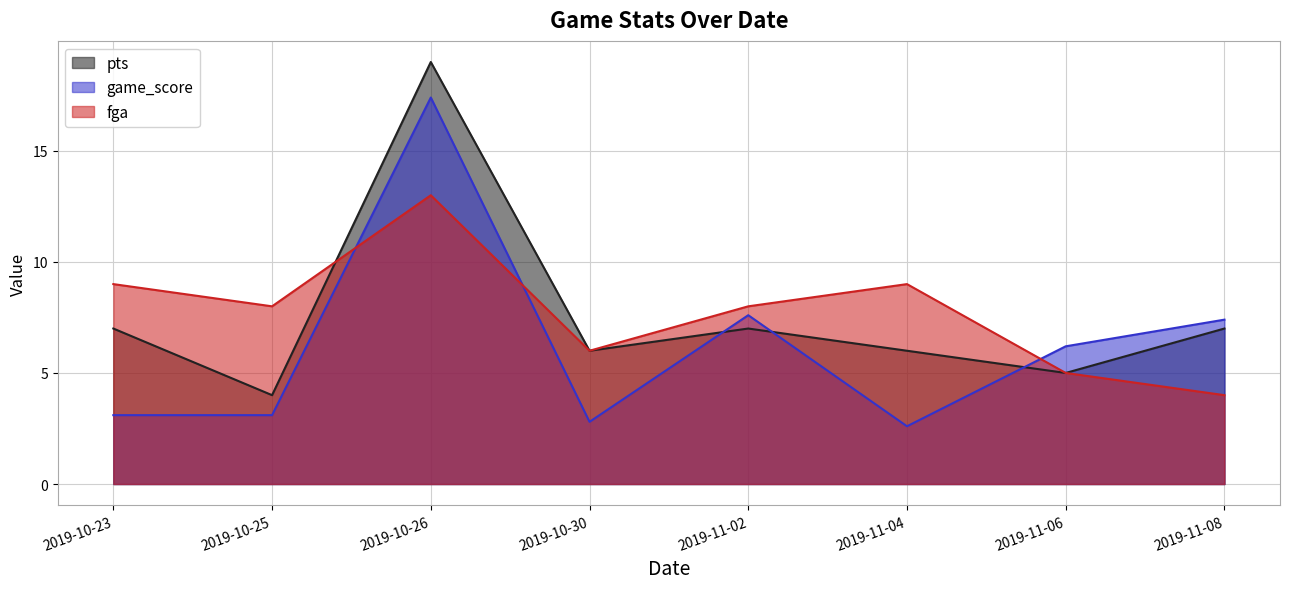

What is the difference between the maximum and second lowest values in the fga series?

8.0